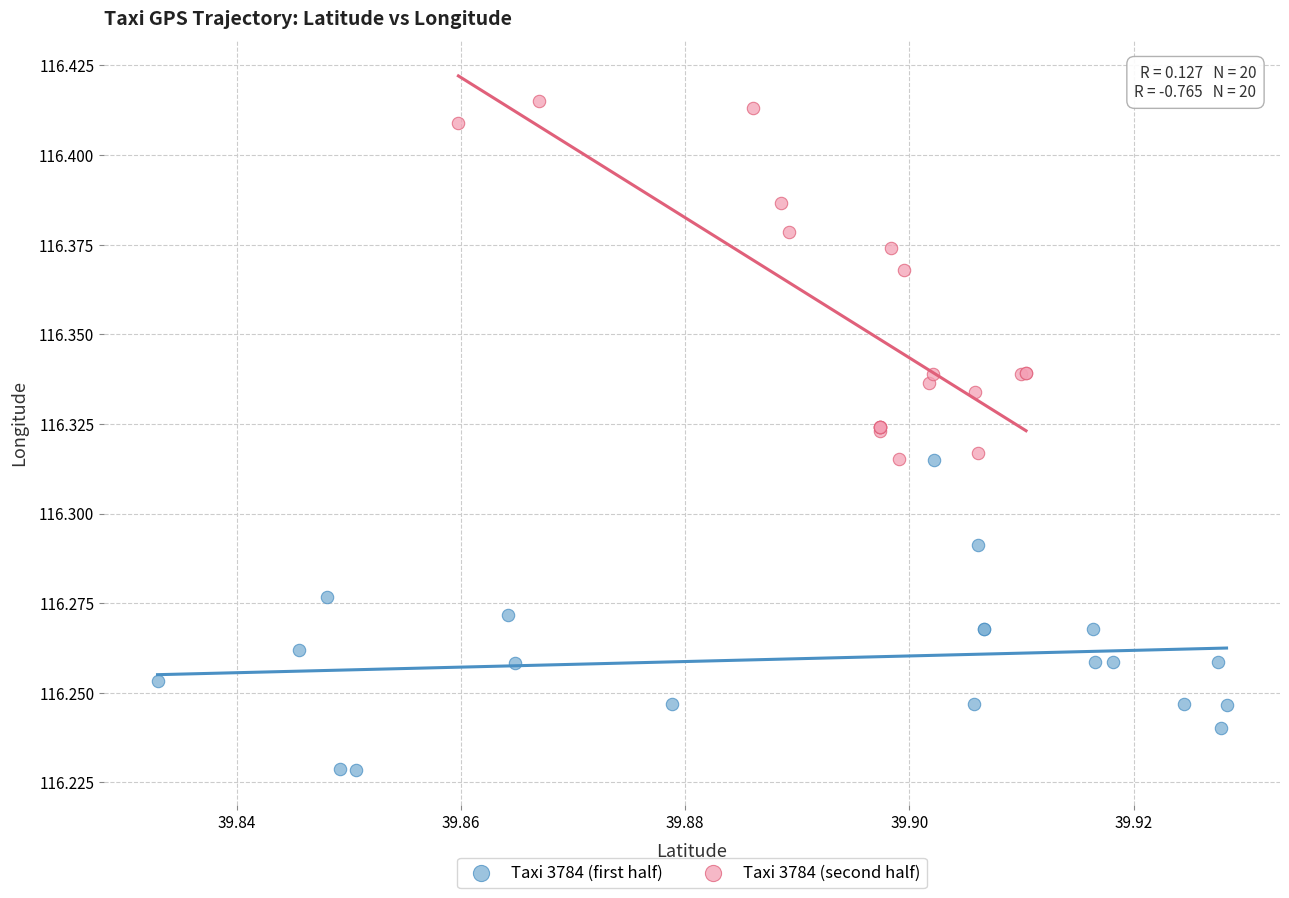

Which series has the widest spread of Y values?

Taxi 3784 (second half)